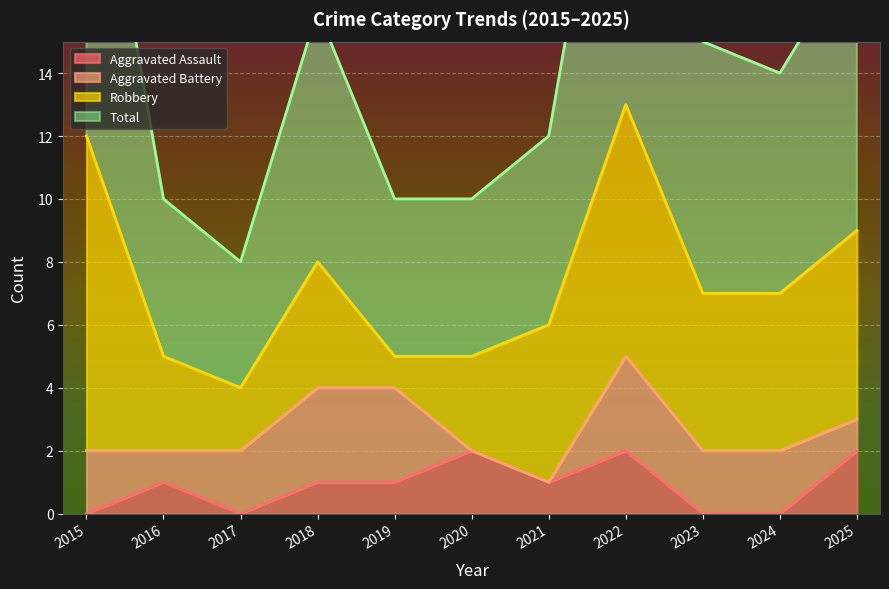

What is the average value of the Total series?

15